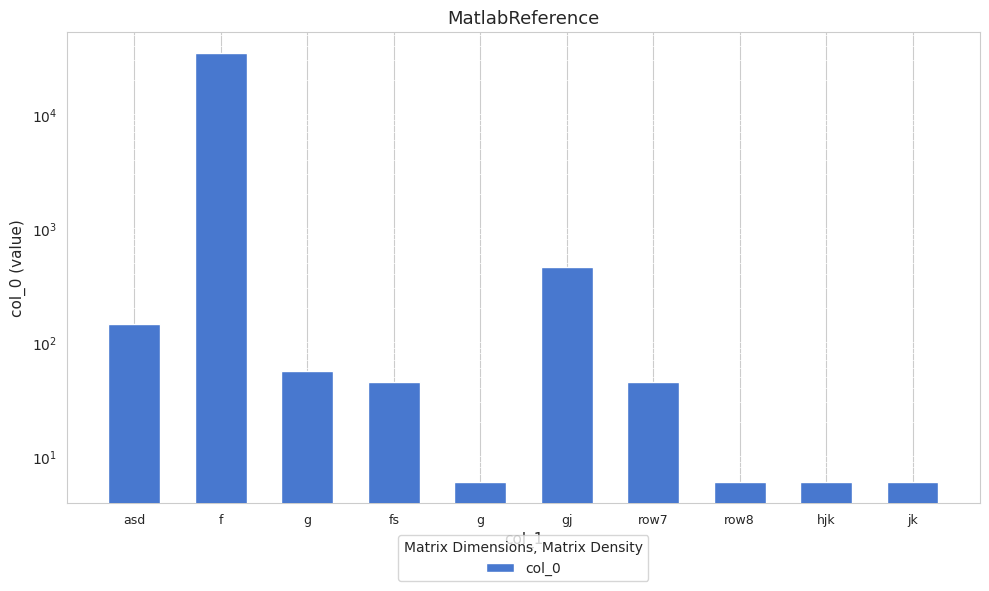

Reading left to right, transcribe all the data shown in this chart.

144	34554	56	45	6	456	45	6	6	6